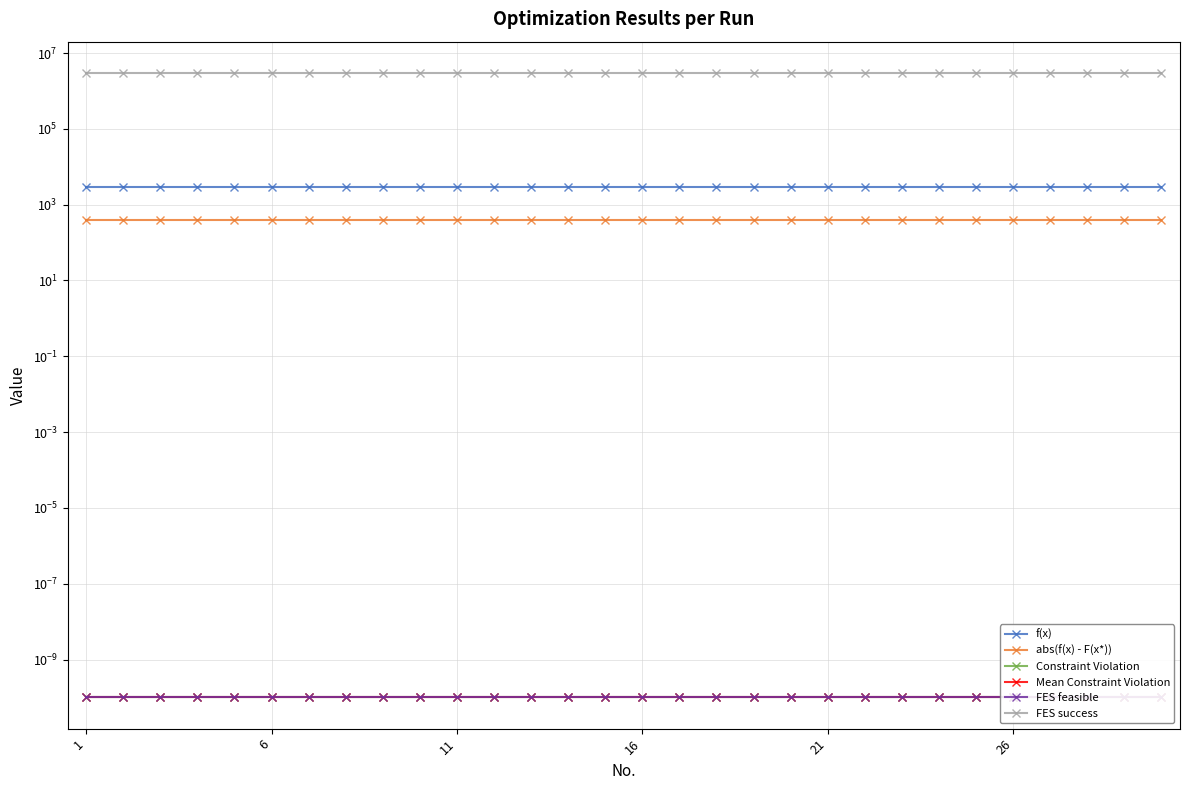

How many categories are shown in the chart?

30